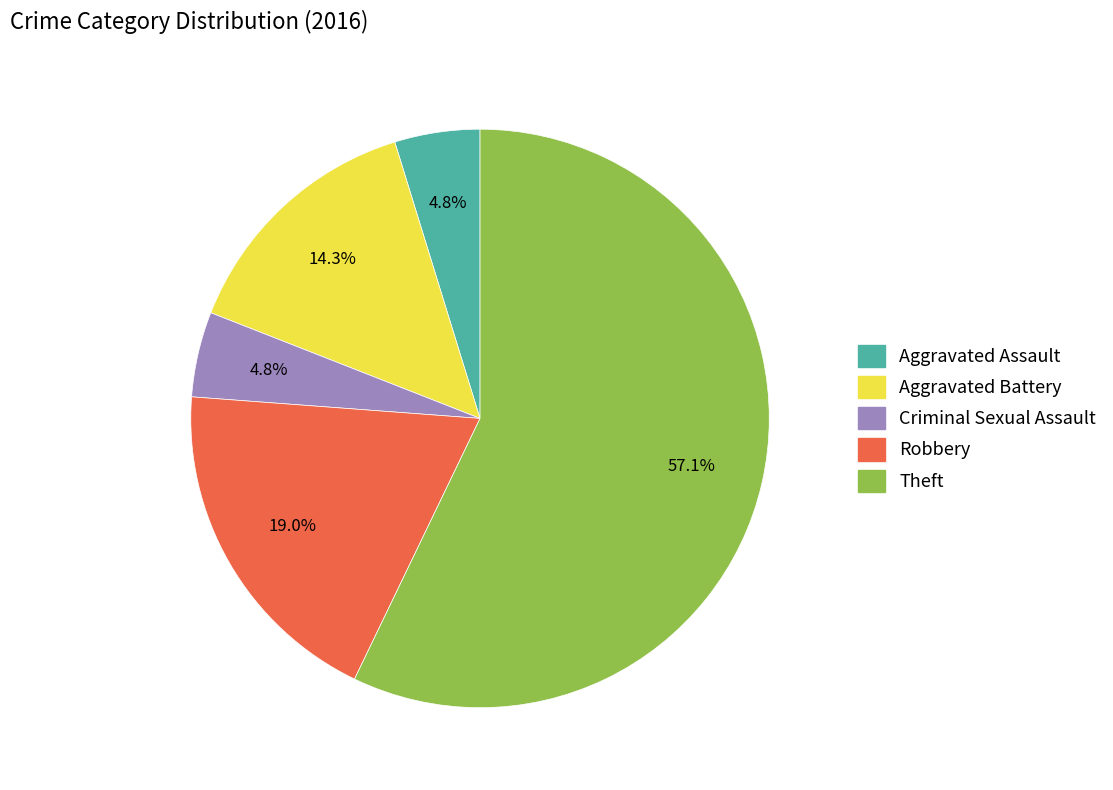

Which slice represents more than half of the pie?

Theft